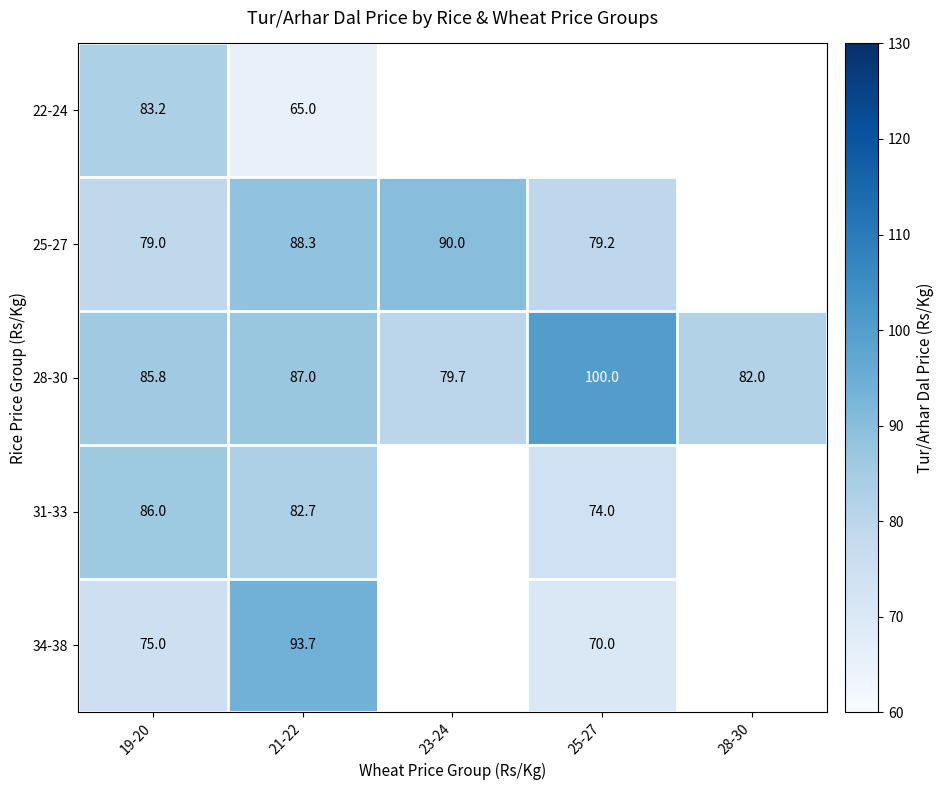

Is the value of 22-24 at 19-20 greater than the value of 28-30 at 21-22?

No